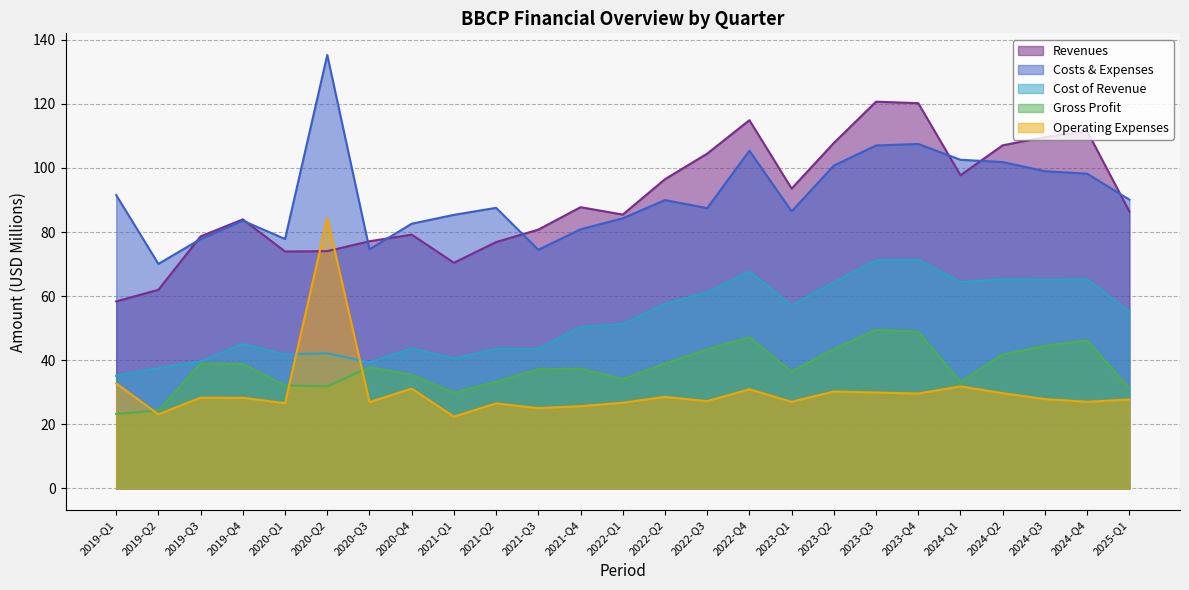

The Gross Profit series shows 61.2 at 2021-Q4. True or false?

False